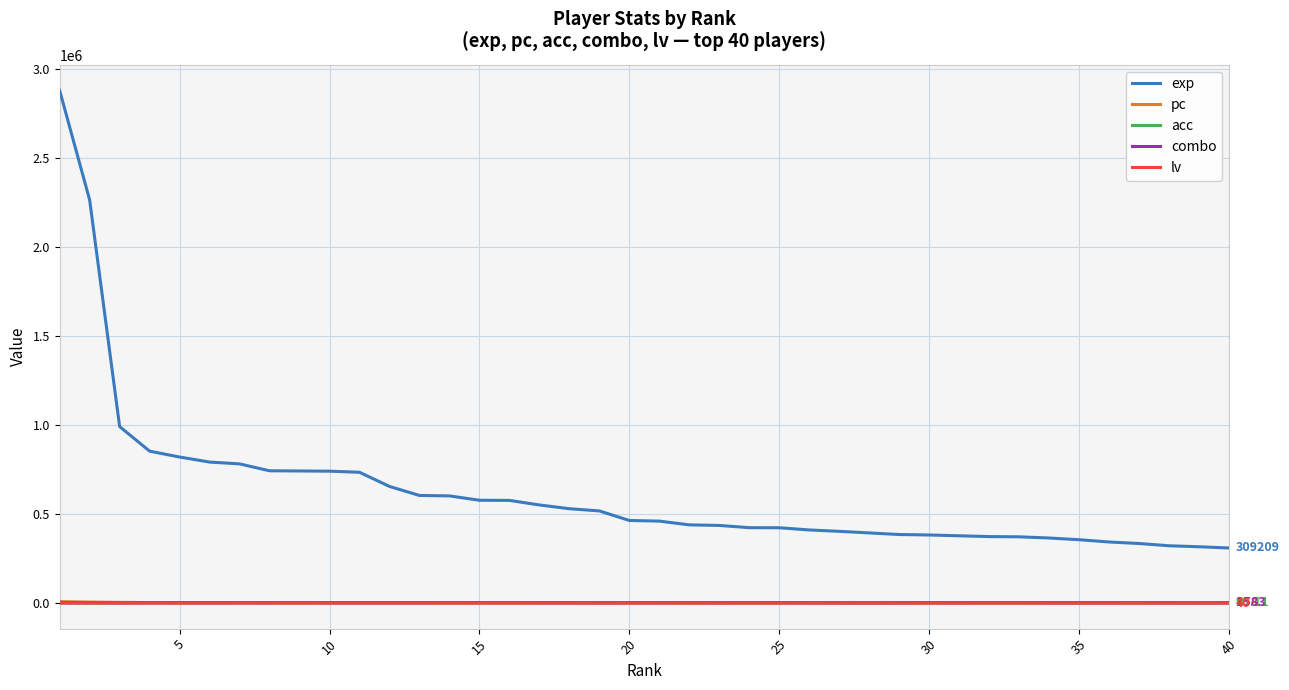

True or false: lv and combo intersect in this chart.

False